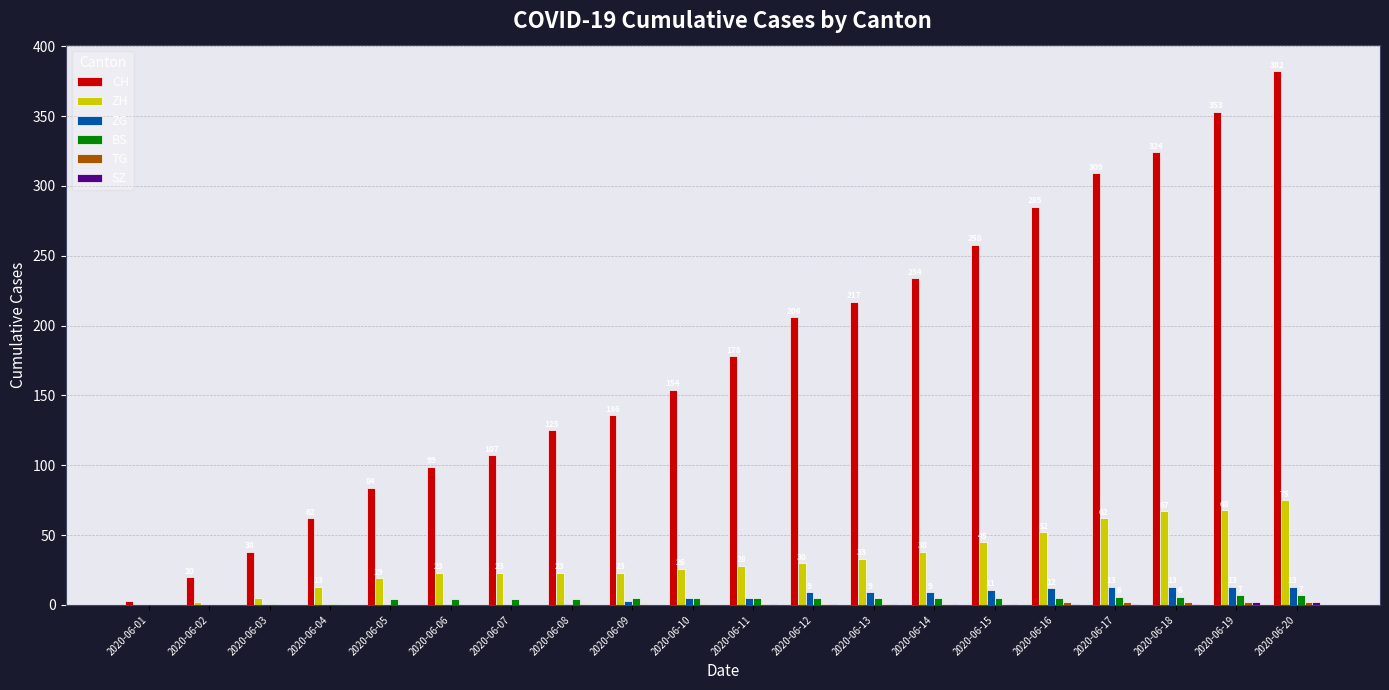

What is the sum of all CH values?

3574